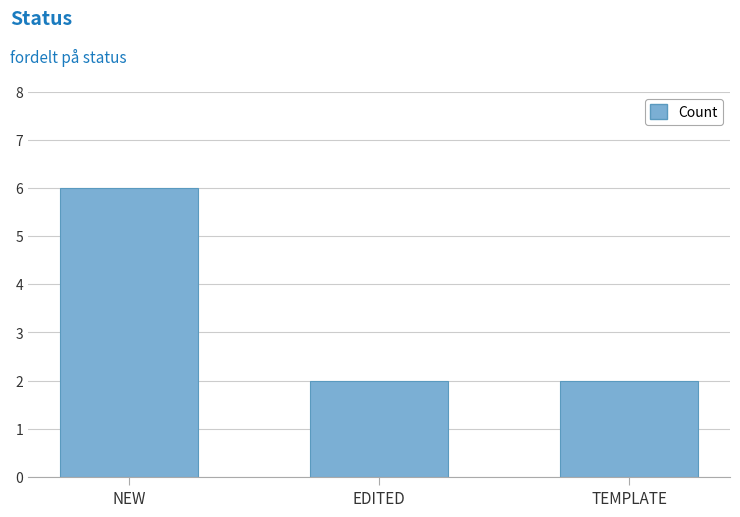

Approximately how many times larger is the value at EDITED compared to TEMPLATE?

1.0